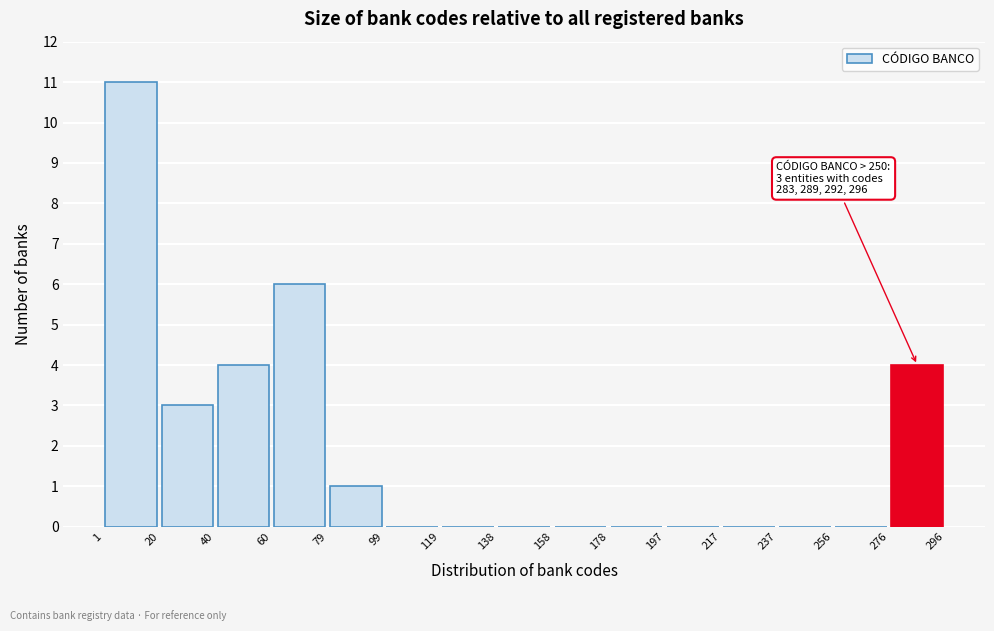

Which range on the x-axis has the tallest bar?

1 to 20